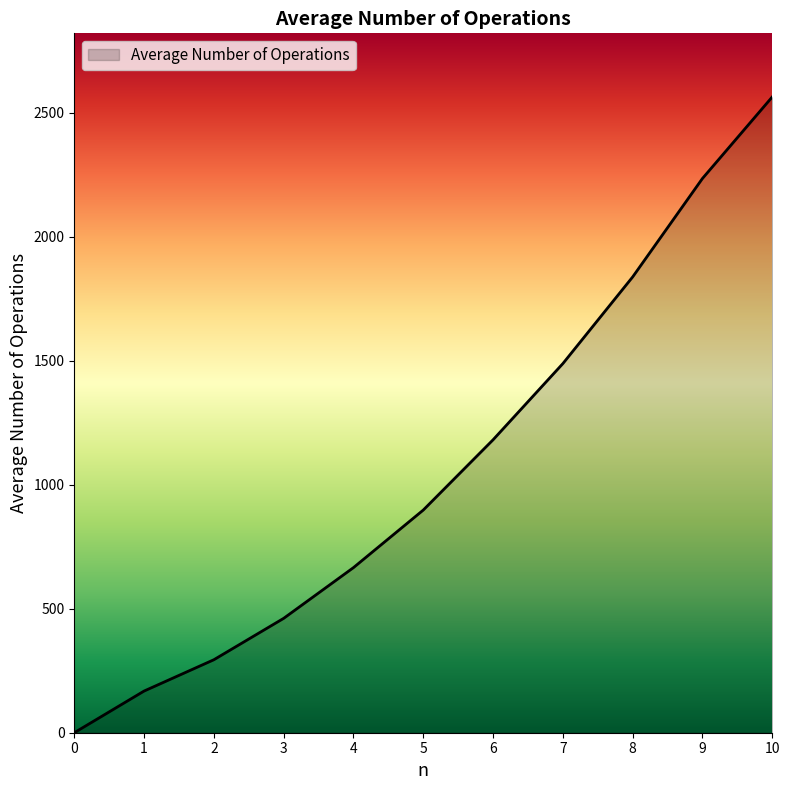

What is the sum of the values at 6 and 3?

1643.1